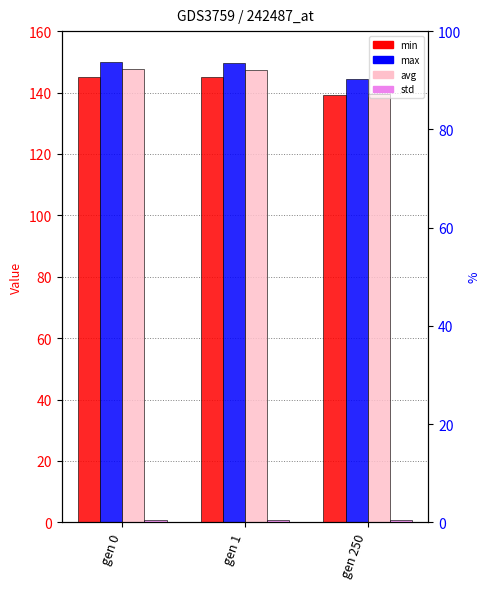

The value of max at gen 1 is 222.7. True or false?

False